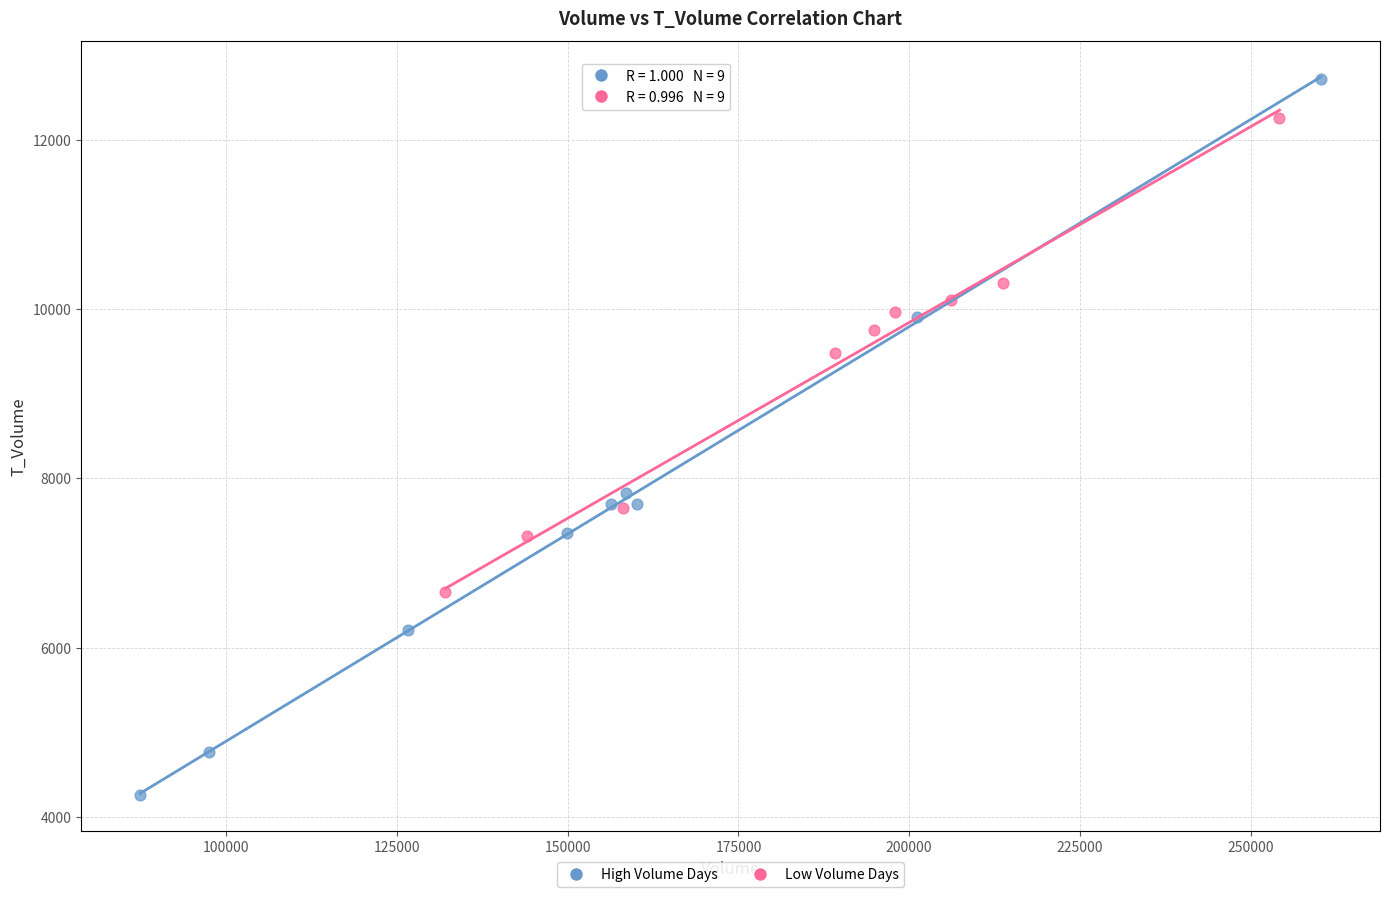

What are all the series names shown in the legend?

High Volume Days, Low Volume Days